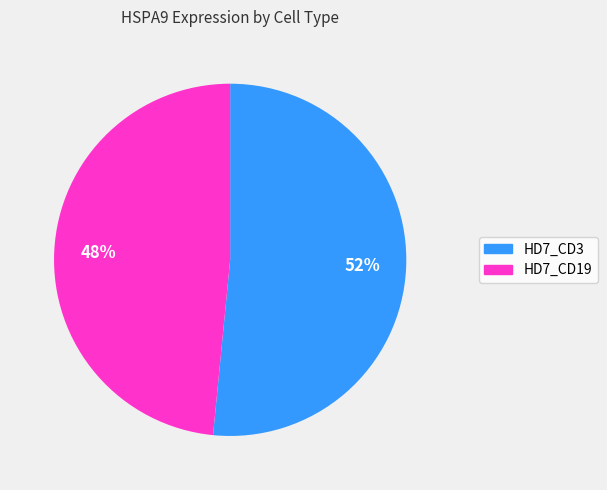

To the nearest percent, what percentage of the pie is HD7_CD3?

52%